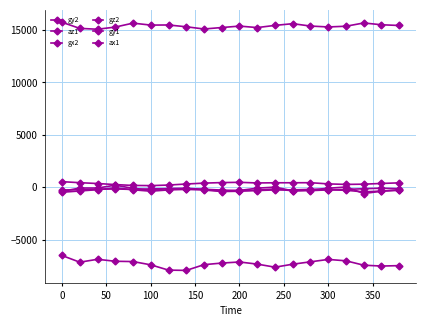

How many lines are shown in the chart?

6